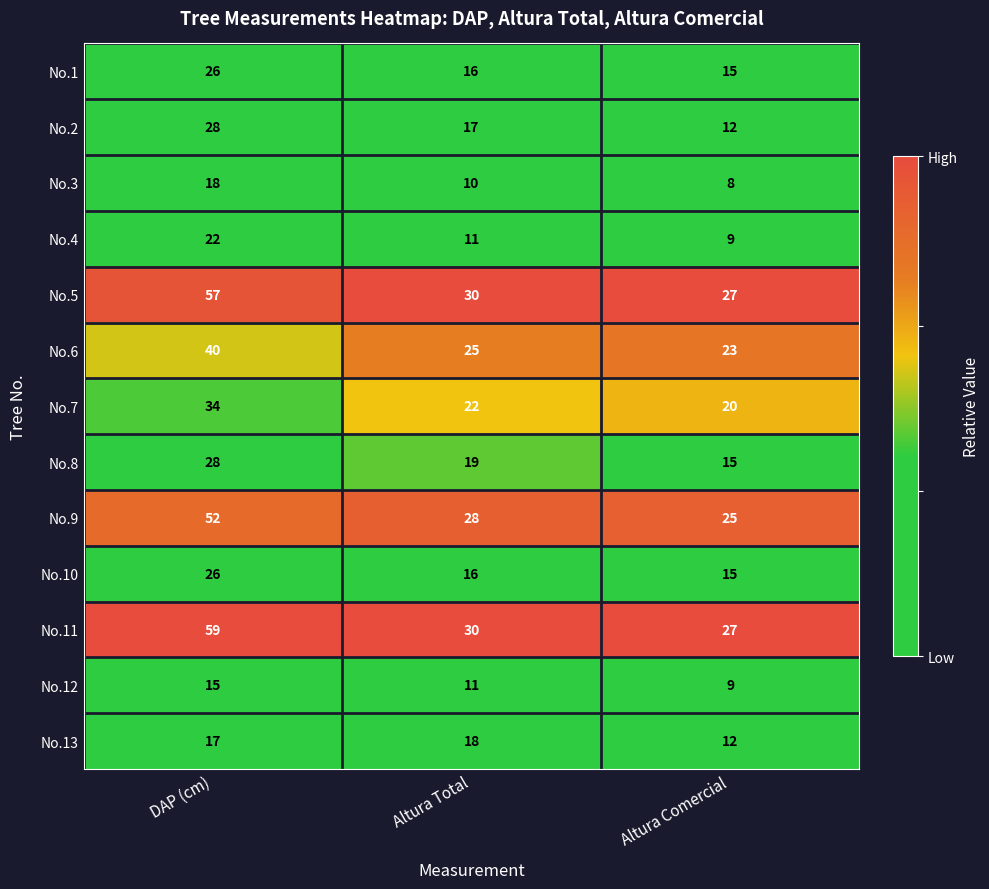

What is the total value across all series at Altura Comercial?

217